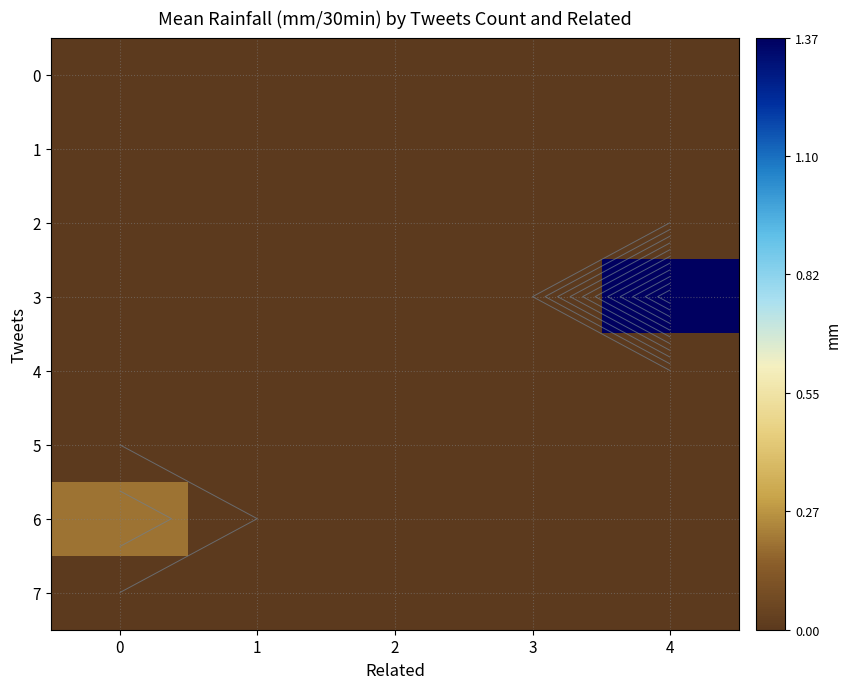

Is the value of 6 at 3 greater than the value of 3 at 1?

No